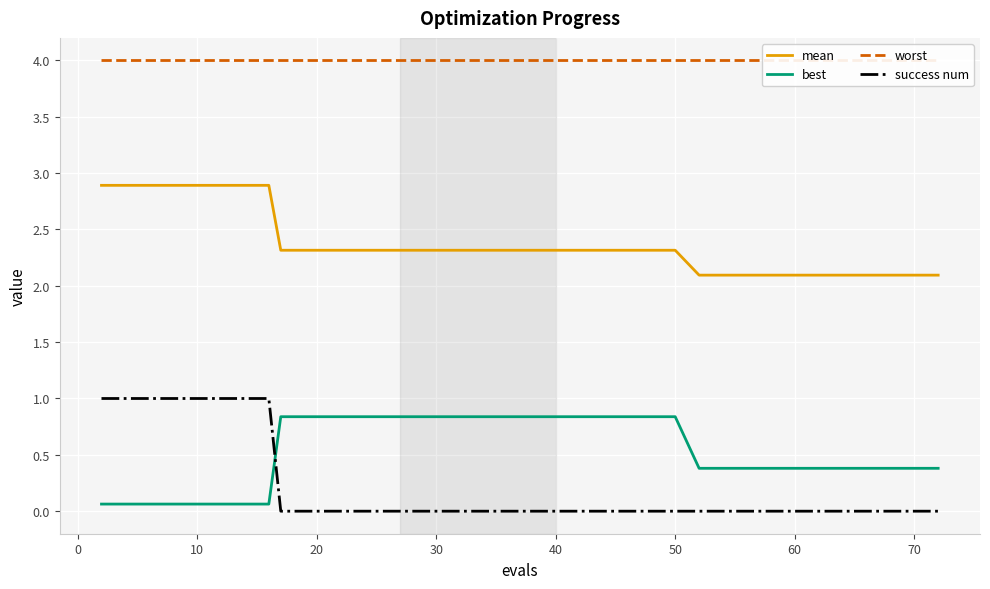

True or false: best and mean cross at least once.

False